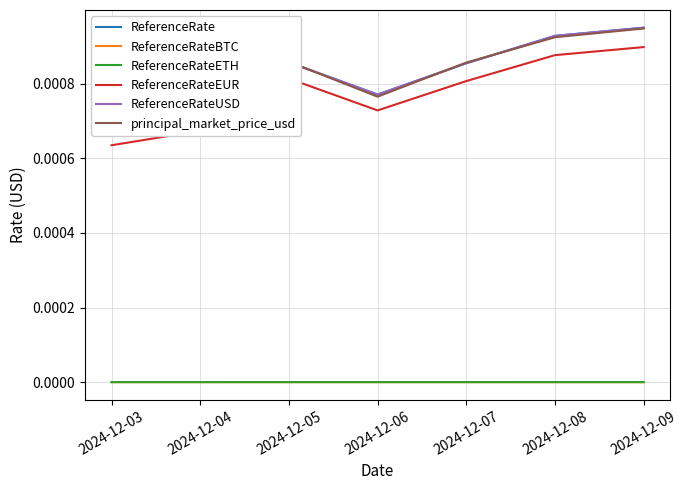

True or false: ReferenceRateEUR and ReferenceRateETH intersect in this chart.

False